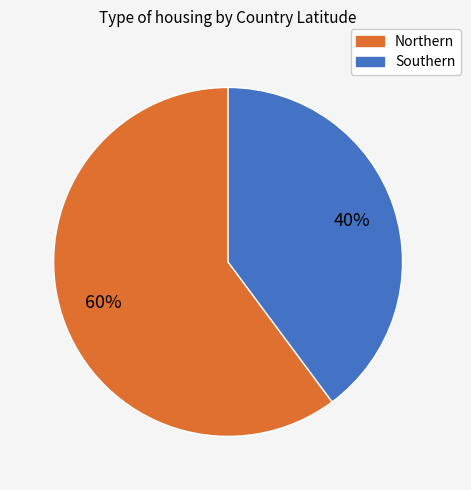

Is it true that Southern is 40% of the pie?

True